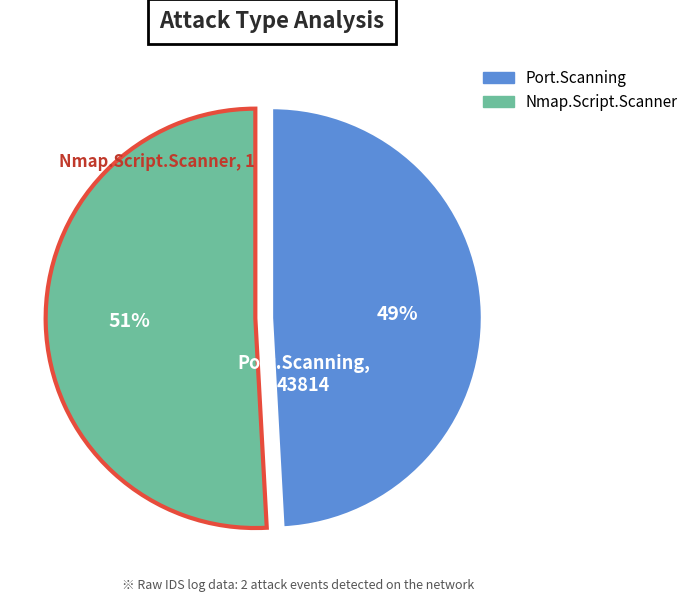

To the nearest percent, what is the average slice percentage?

50%